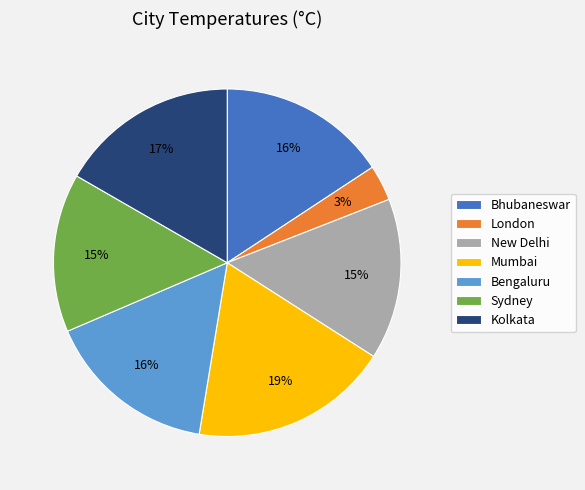

How many segments does this pie chart have?

7